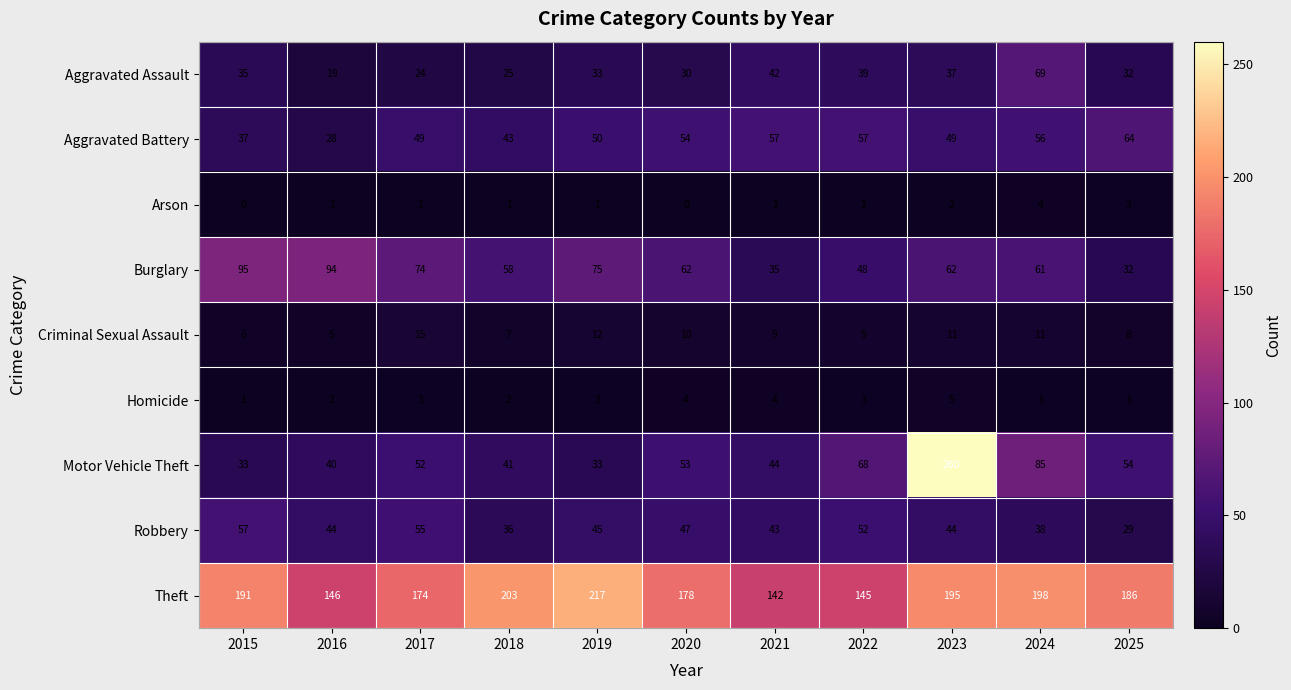

Is the value of Homicide at 2015 greater than the value of Criminal Sexual Assault at 2024?

No